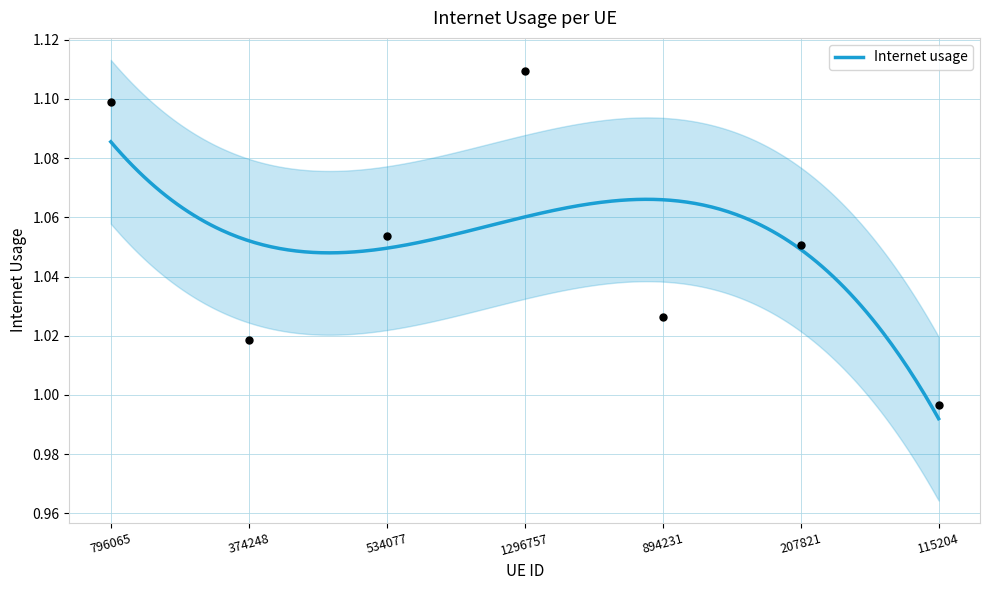

Which has a higher value, 207821 or 374248?

207821